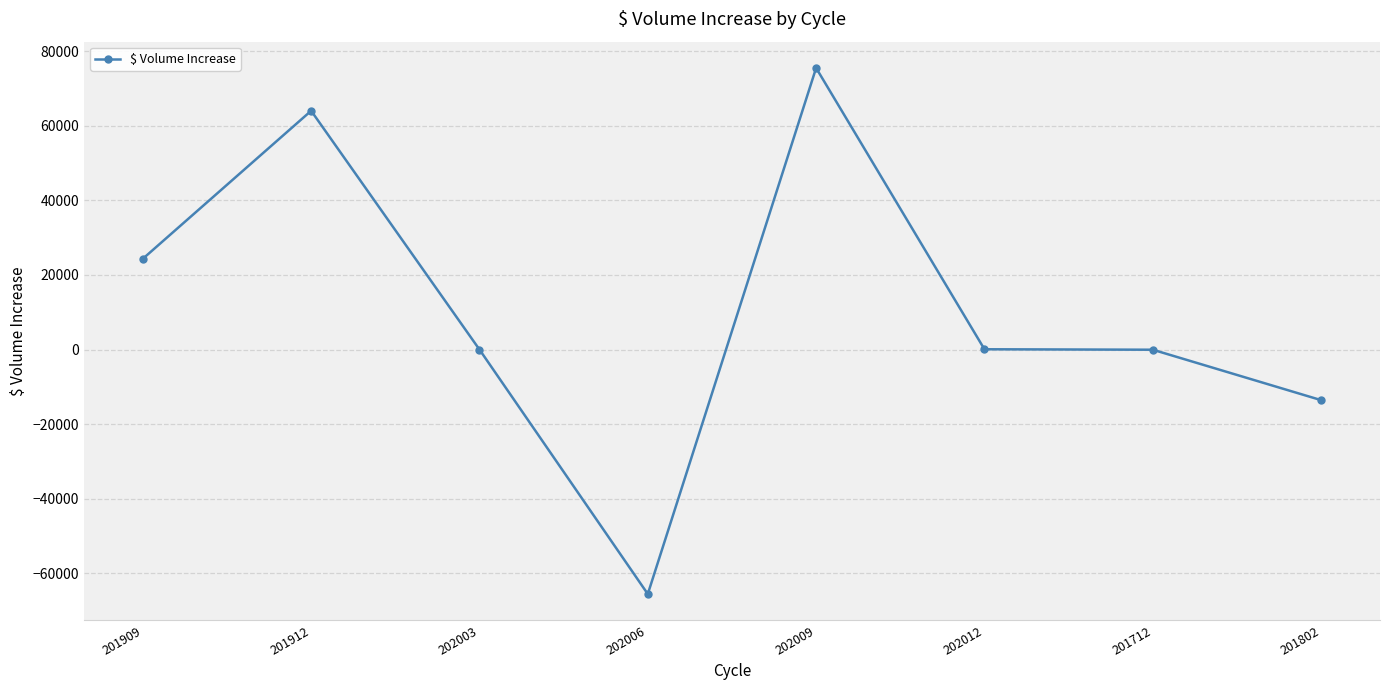

The value at 202003 is -54596.2. True or false?

False